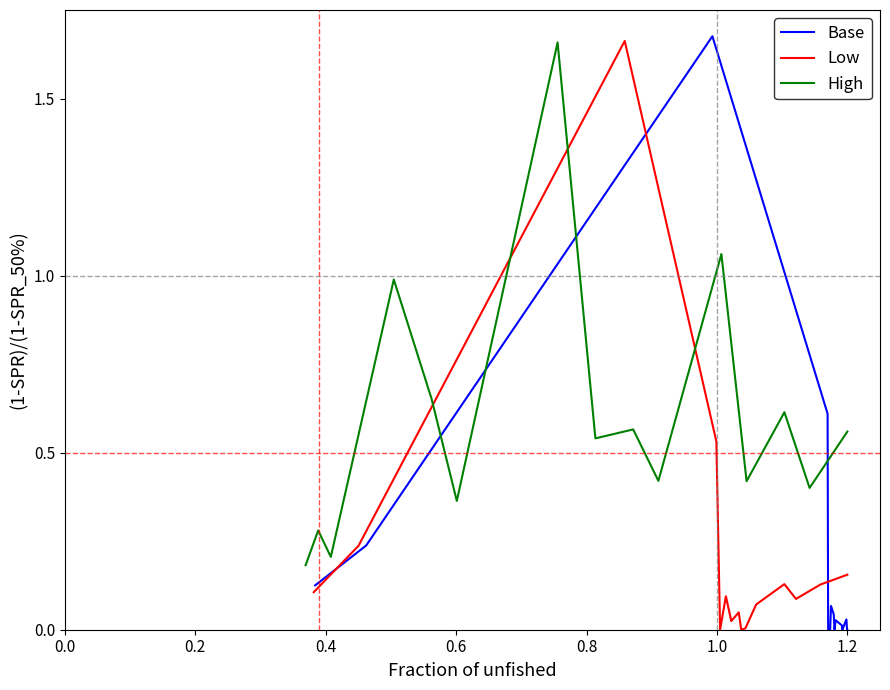

Which series has the largest total across all categories?

High